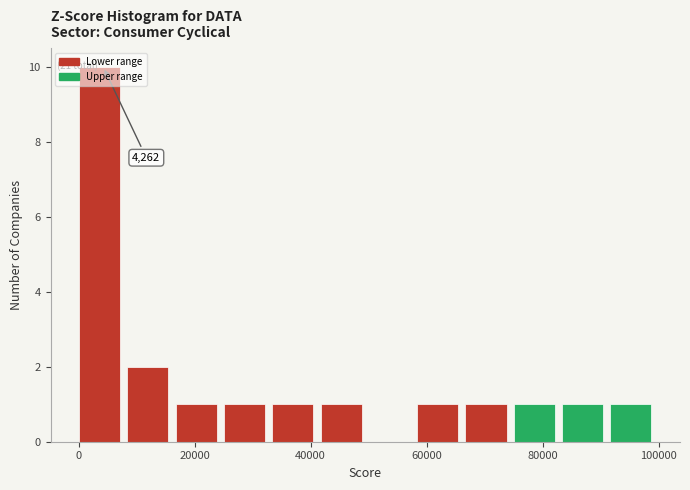

Which range on the x-axis has the tallest bar?

0 to 8000